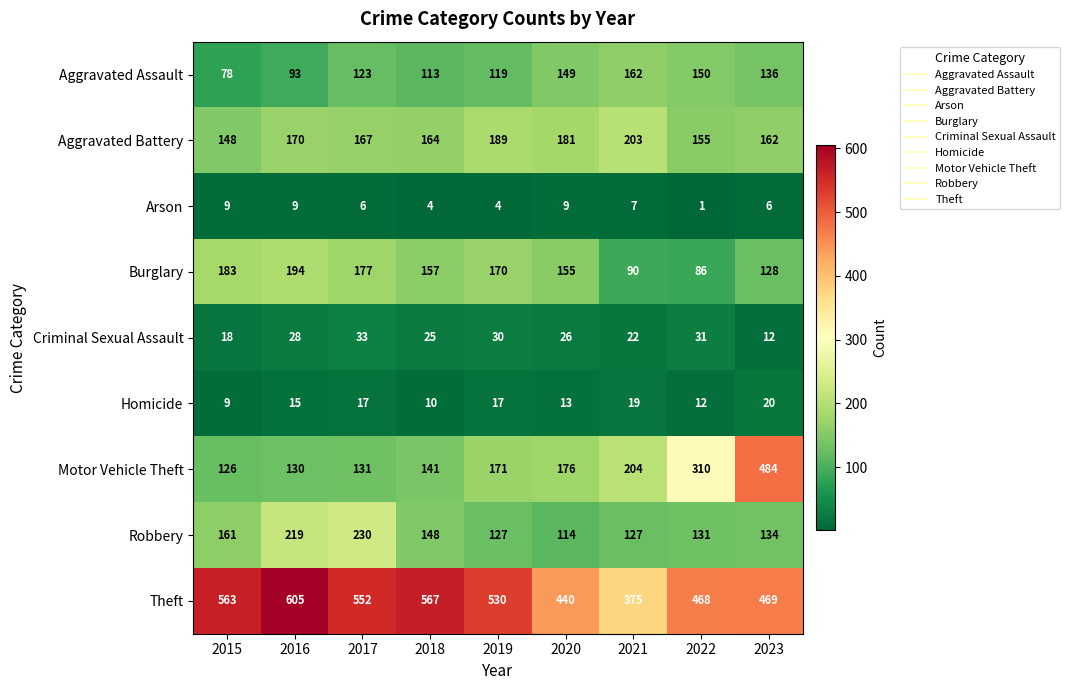

What is the difference between the highest and lowest values at 2019?

526